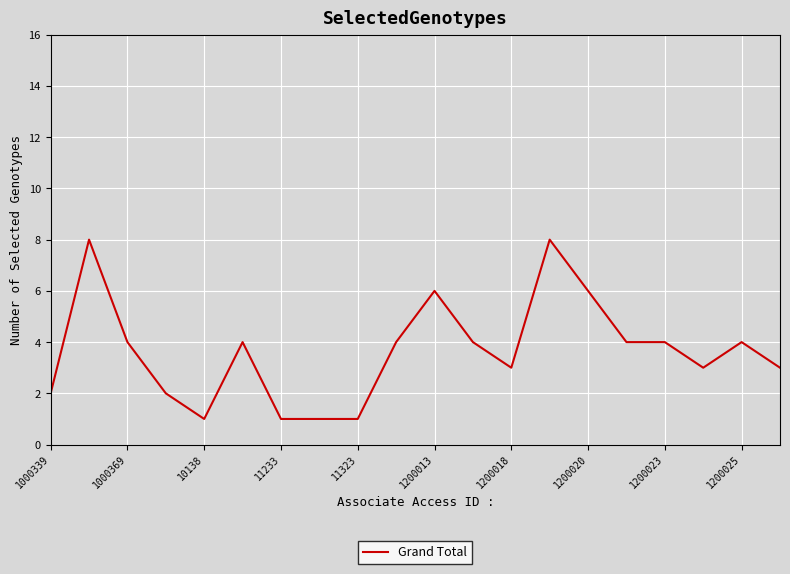

What is the difference between the maximum and minimum values?

7